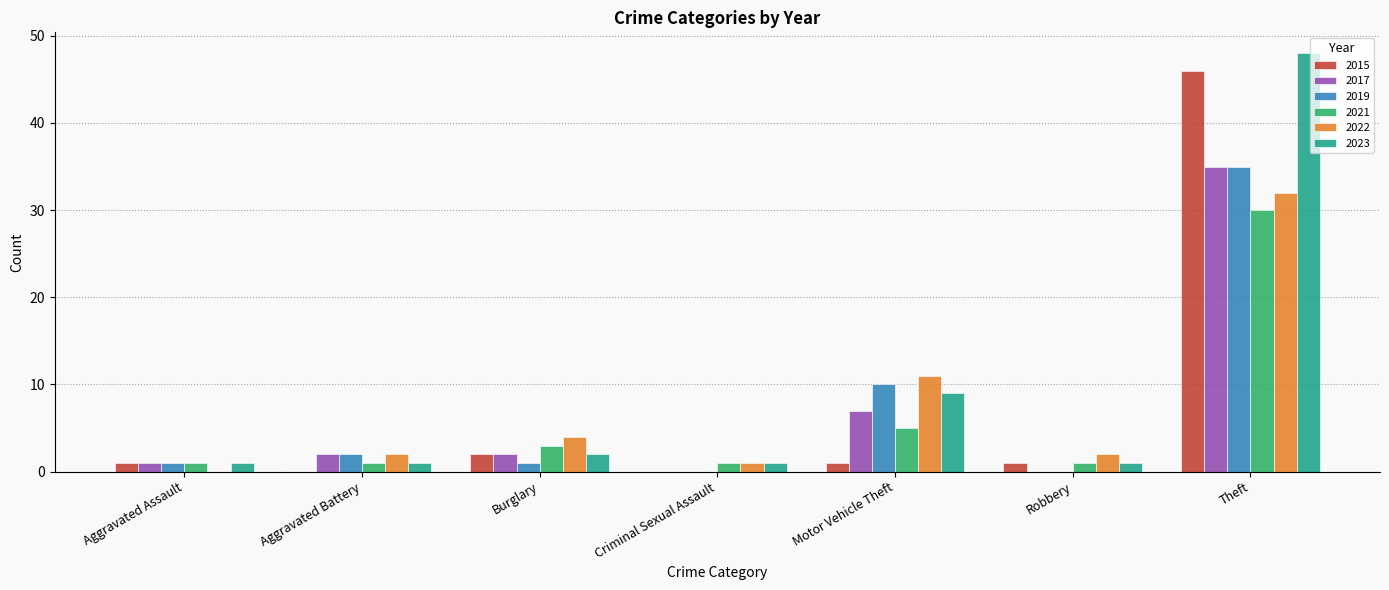

At which label does 2021 reach its peak?

Theft